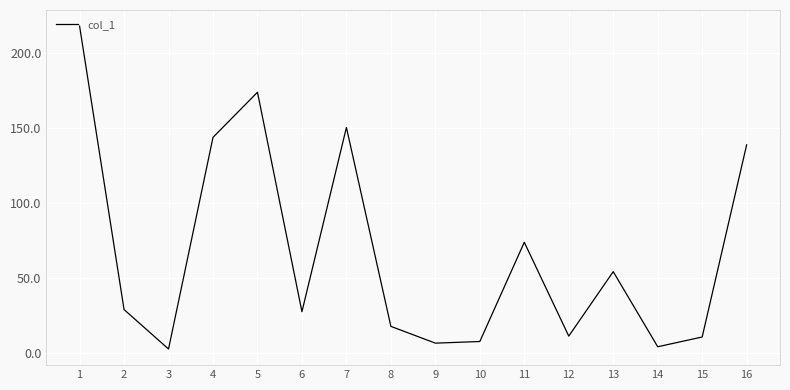

Is it true that the value at 6 is 27.6?

True